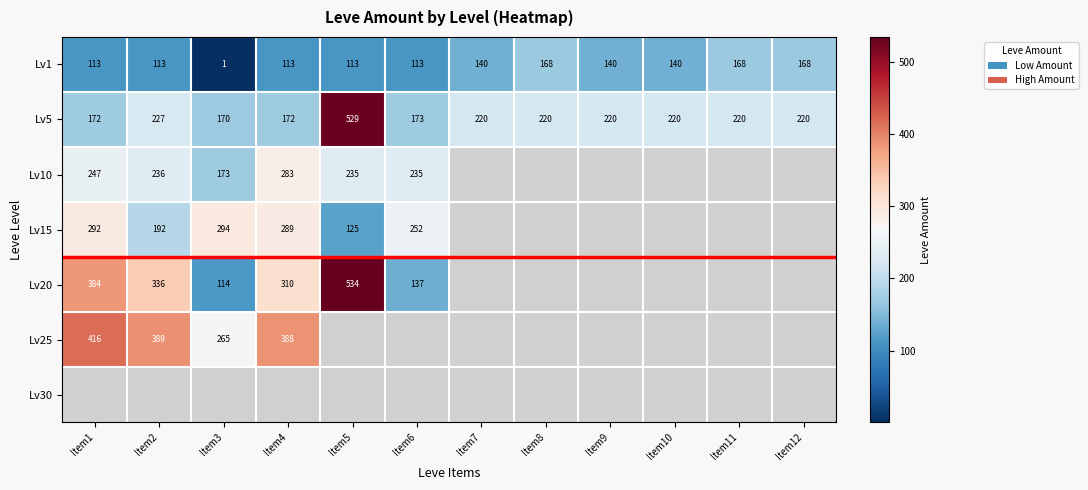

True or false: Lv15 has a value of 252 at Item6.

True